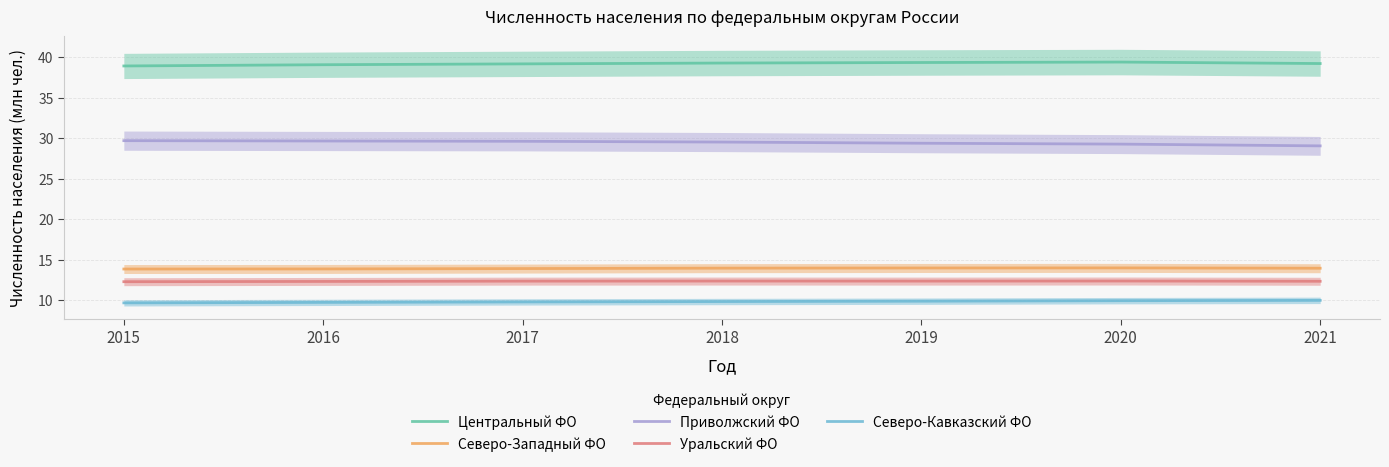

Where does the Центральный ФО series first go above 39?

2016